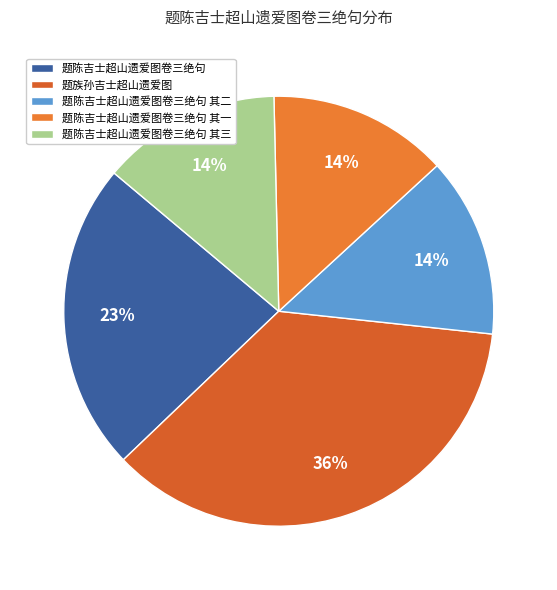

Is there any slice that represents more than half of the pie?

No